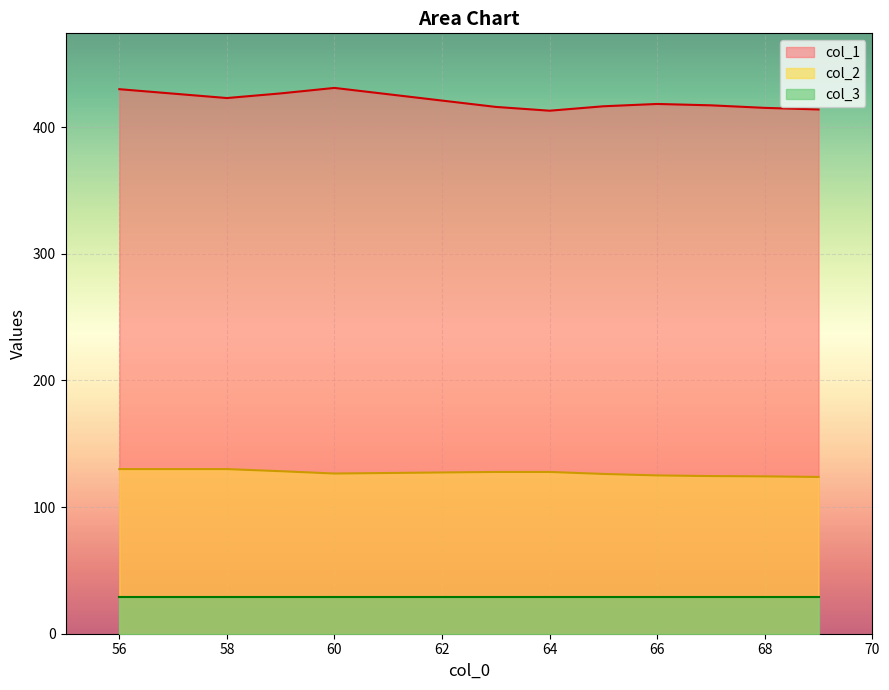

What is the difference between the highest and lowest values at 64?

384.0